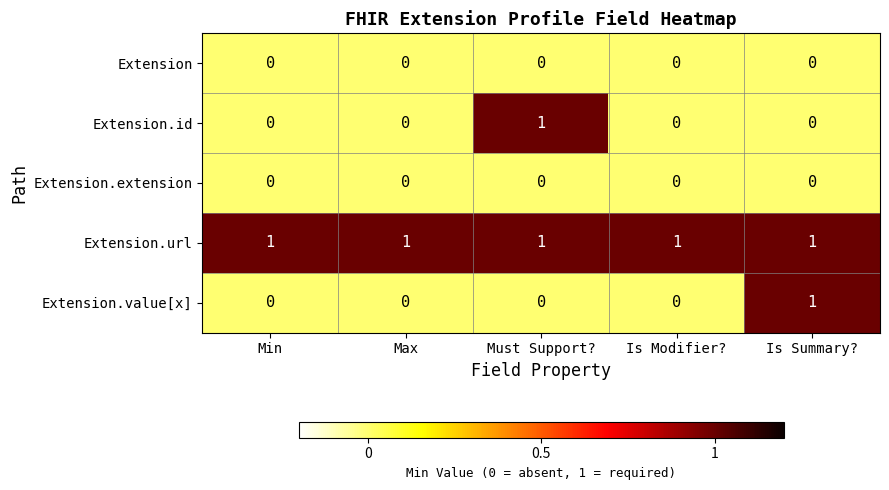

How many series are shown in this chart?

5